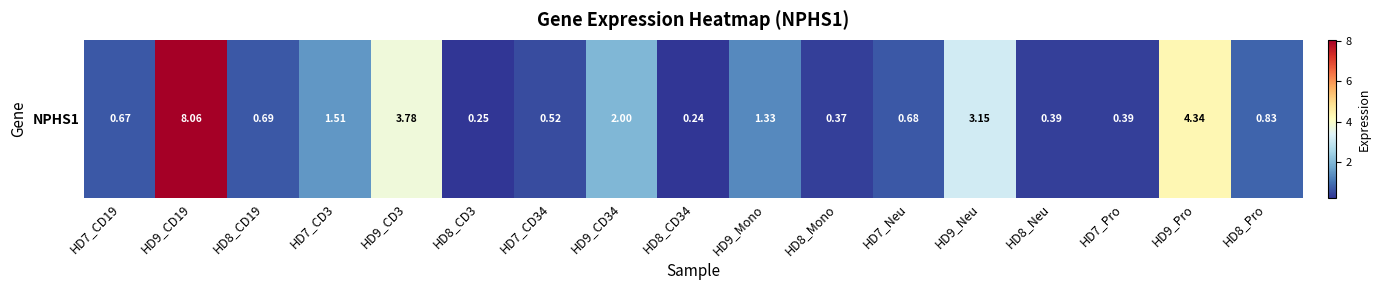

List the labels in order of value, largest first.

HD9_CD19, HD9_Pro, HD9_CD3, HD9_Neu, HD9_CD34, HD7_CD3, HD9_Mono, HD8_Pro, HD8_CD19, HD7_Neu, HD7_CD19, HD7_CD34, HD8_Neu, HD7_Pro, HD8_Mono, HD8_CD3, HD8_CD34